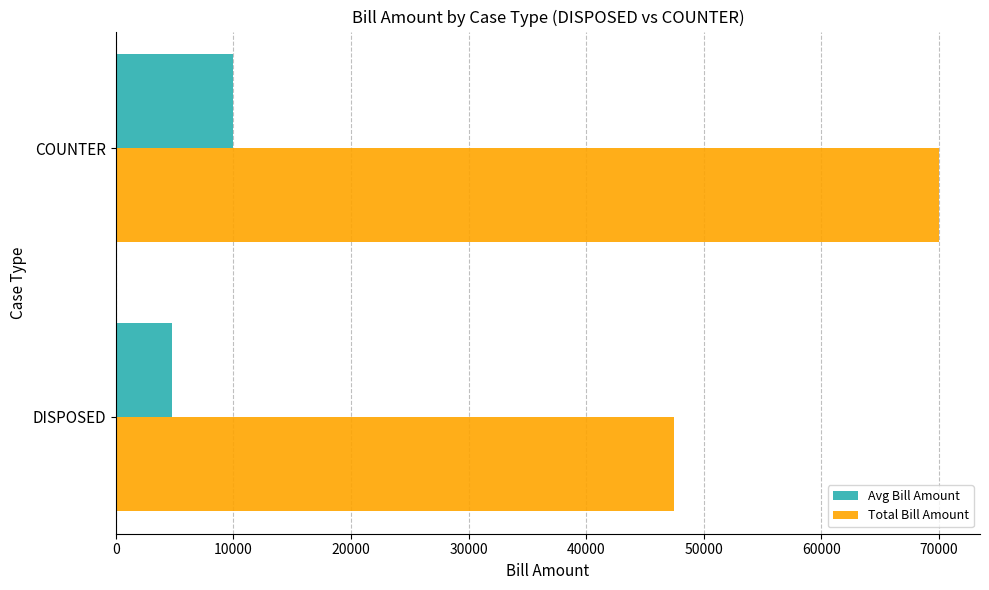

Which series has the largest range (max minus min)?

Total Bill Amount